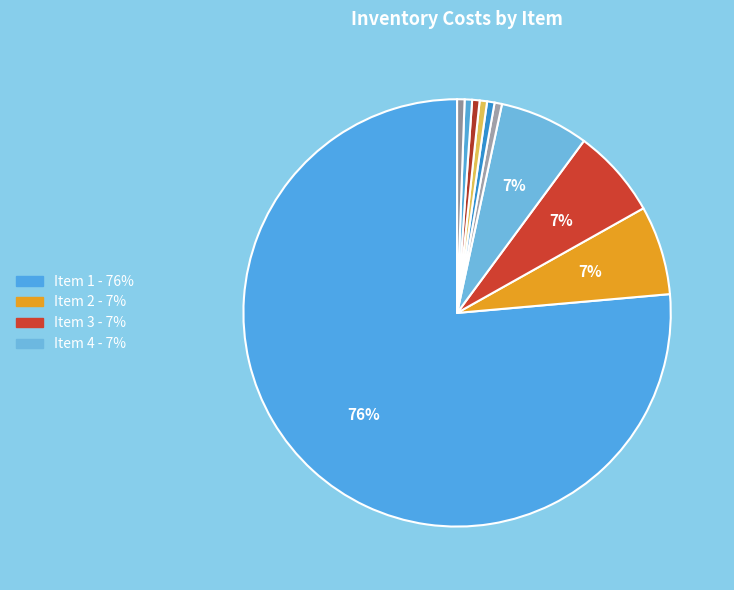

How many segments does this pie chart have?

10